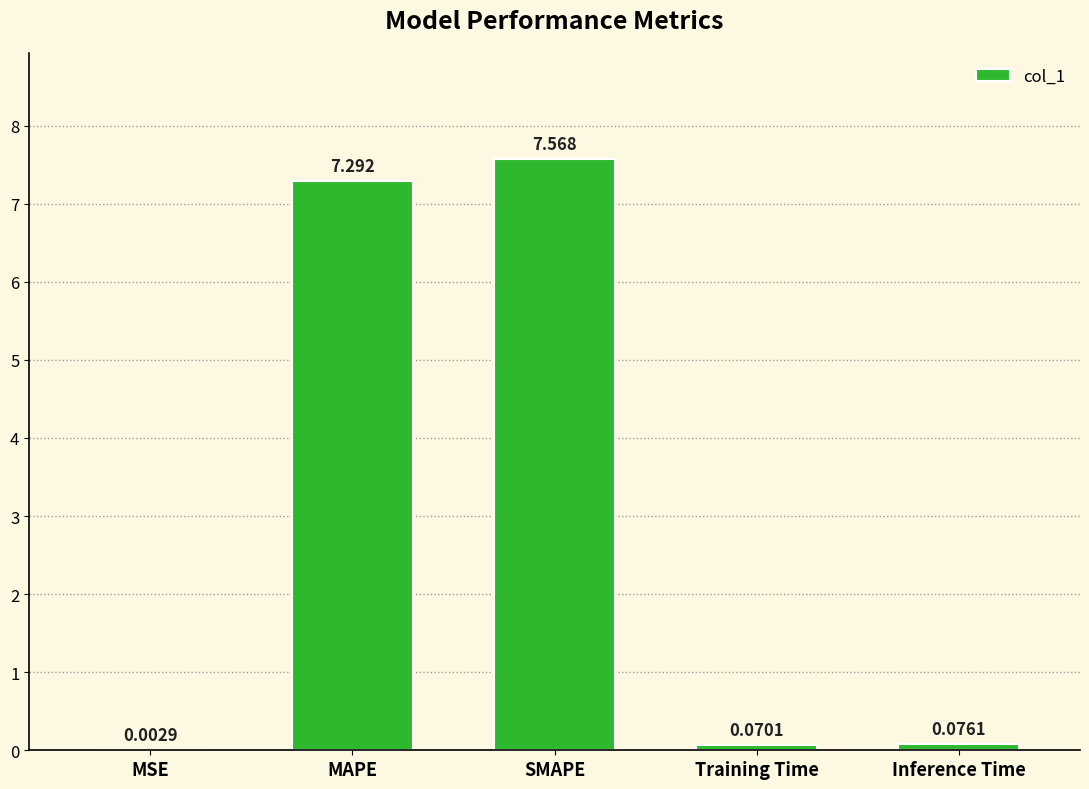

What is the difference between the values at Training Time and MAPE?

7.2